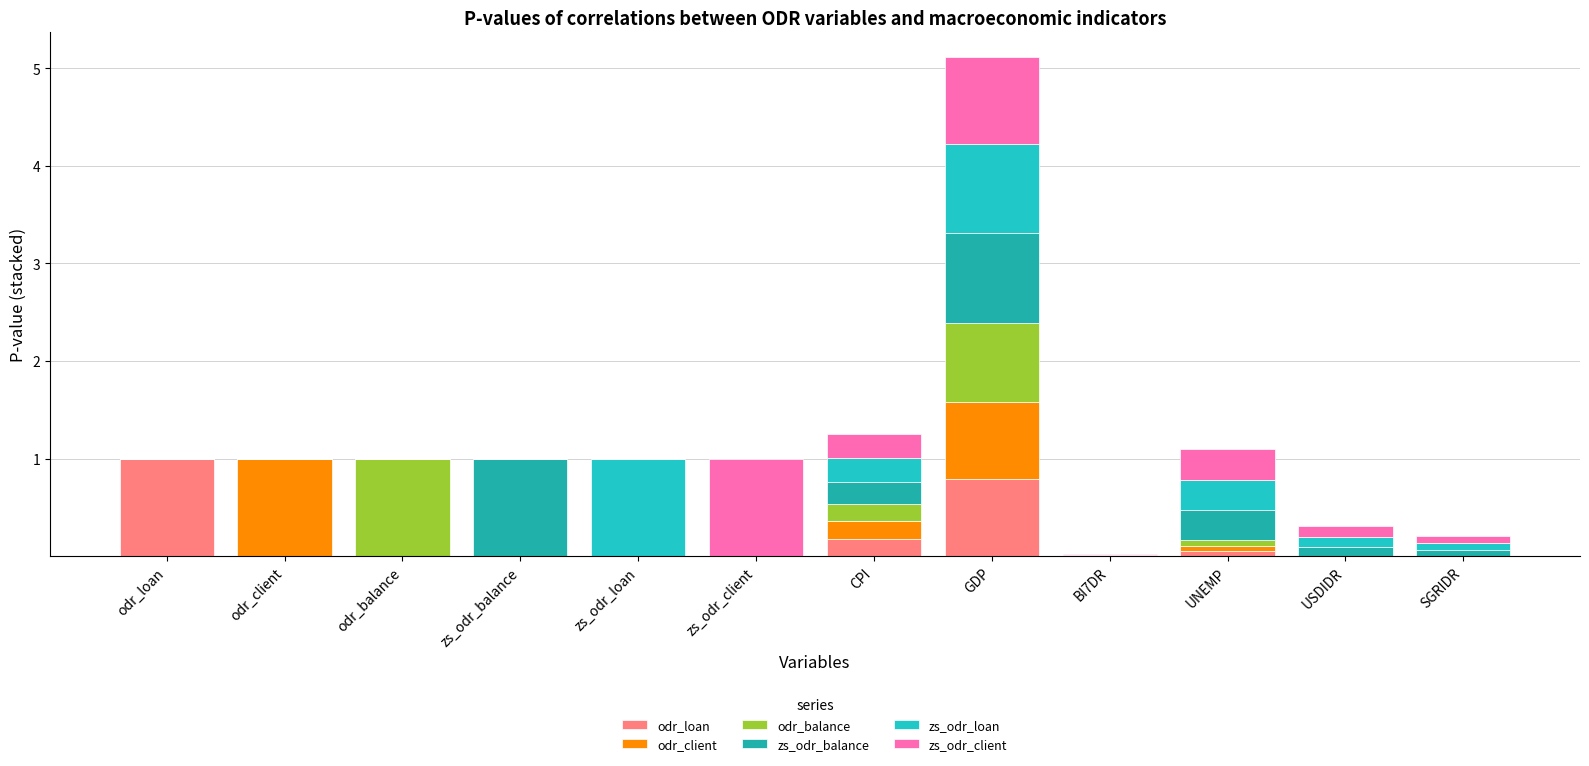

The odr_client series shows 0.0 at odr_loan. True or false?

True